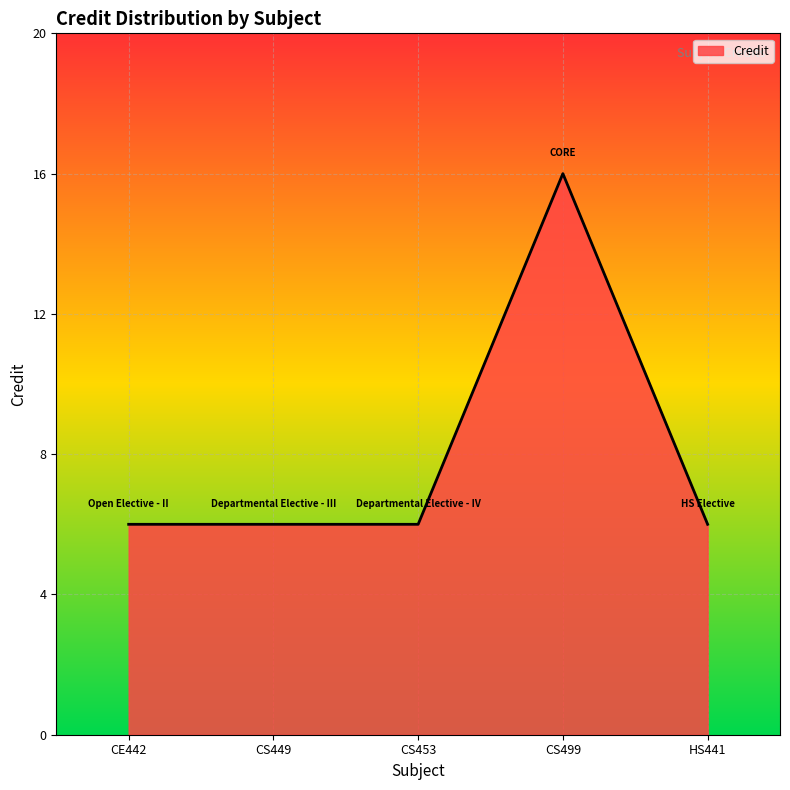

What is the average value?

8